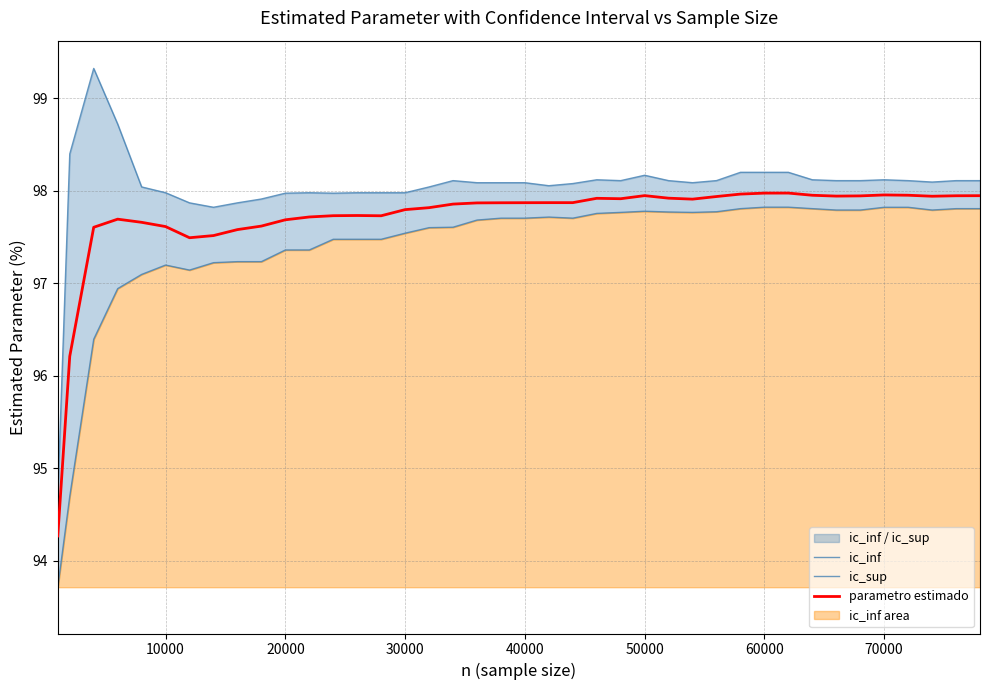

Is it true that parametro estimado equals 133.8 at 20000?

False